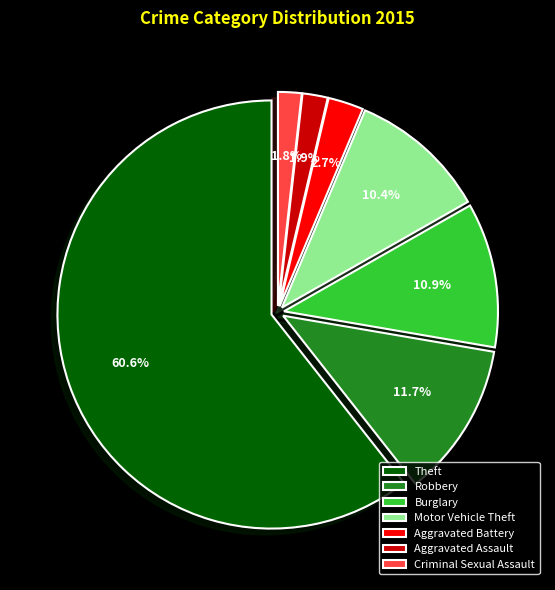

What percentage is the Aggravated Assault slice, to the nearest percent?

2%